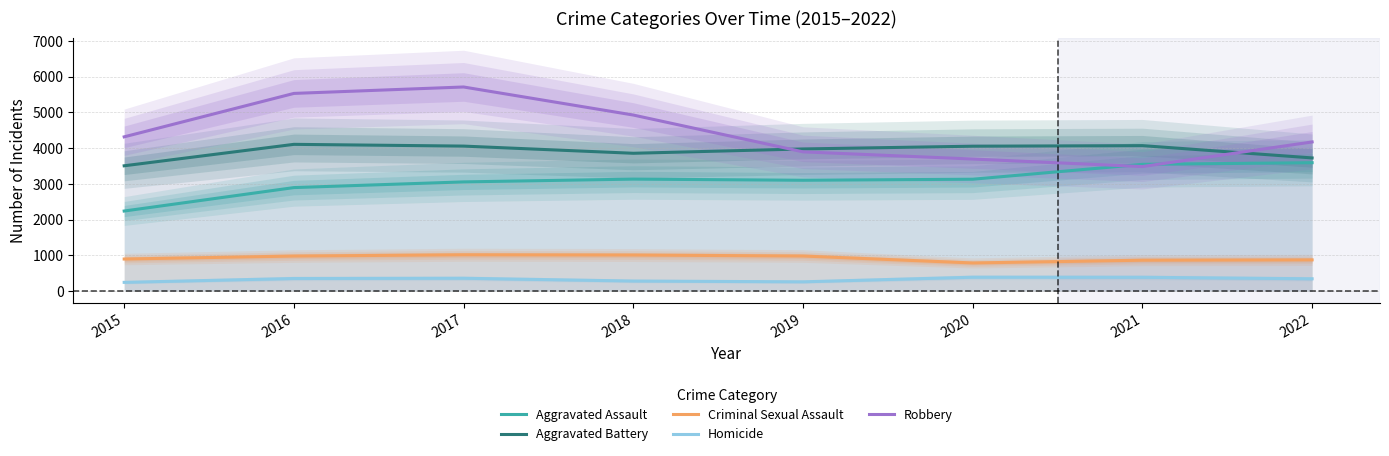

Does the chart have visible grid lines?

Yes